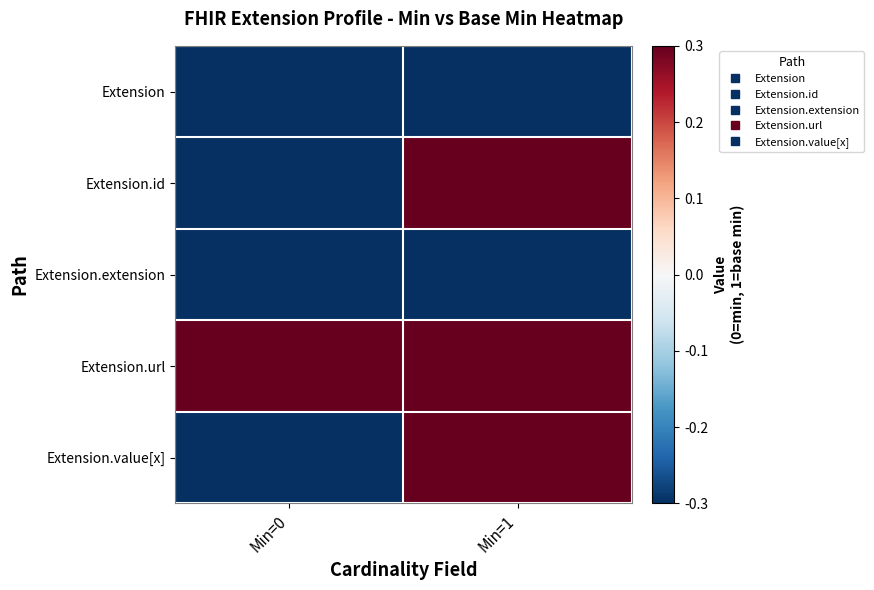

Reading left to right, extract all data points from this chart.

Extension: Min=0=-0.3	Min=1=-0.3
Extension.id: Min=0=-0.3	Min=1=0.3
Extension.extension: Min=0=-0.3	Min=1=-0.3
Extension.url: Min=0=0.3	Min=1=0.3
Extension.value[x]: Min=0=-0.3	Min=1=0.3